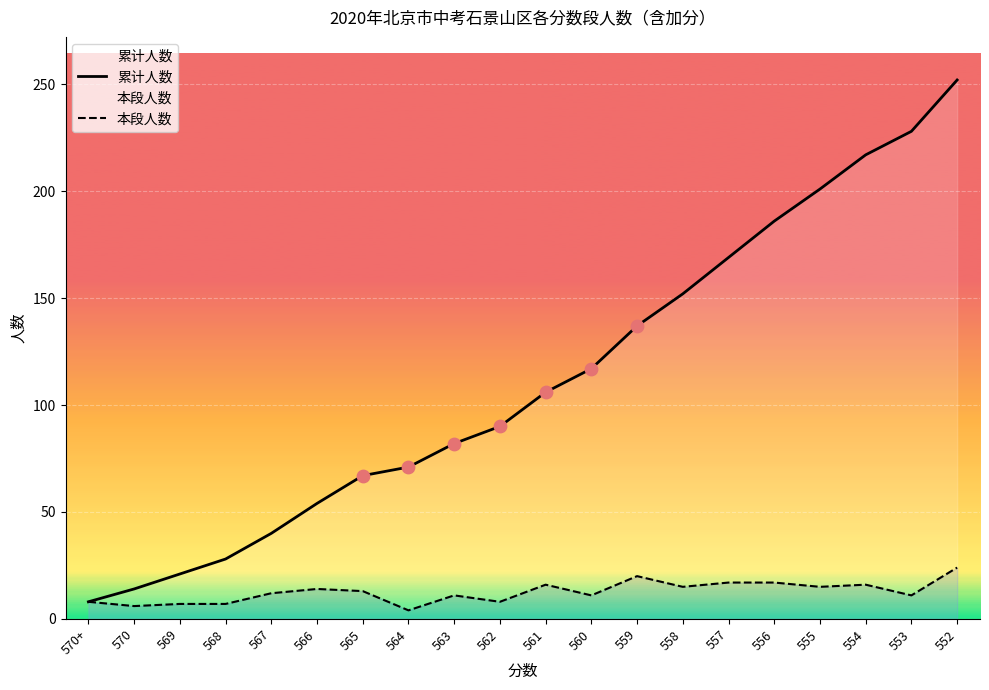

At which category is the sum across all series the highest?

552